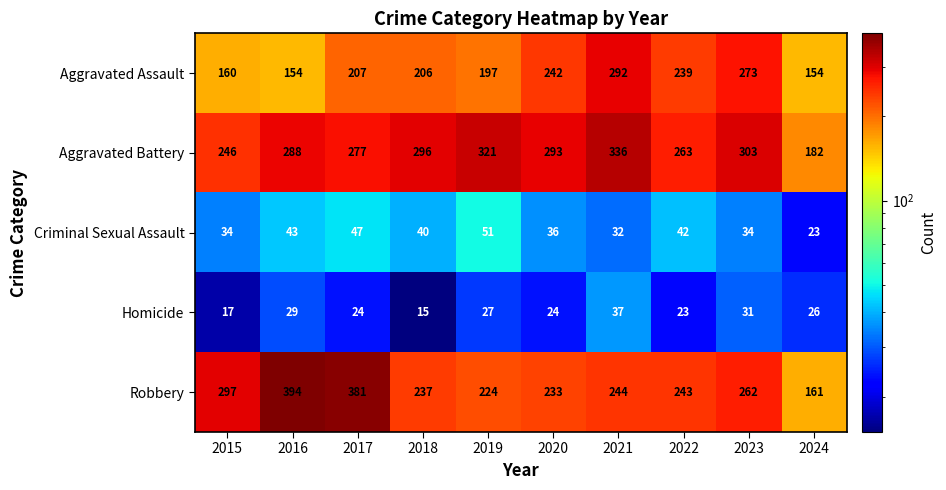

What is the approximate value of Aggravated Battery at 2019?

321